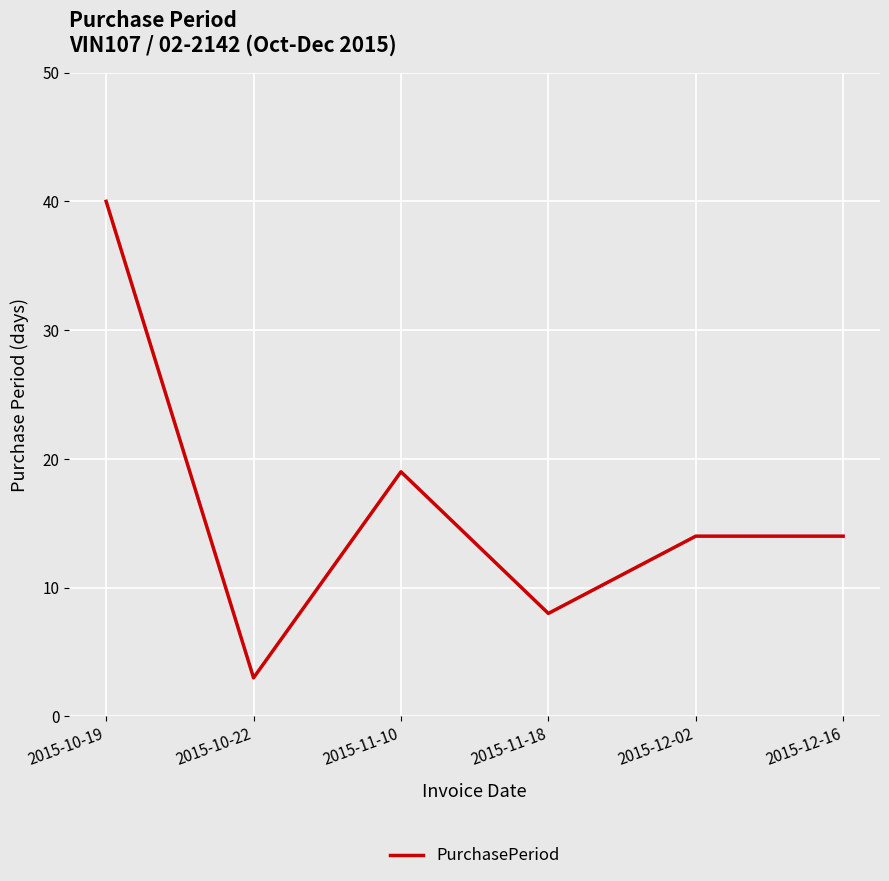

What position from the right is 2015-10-19?

6